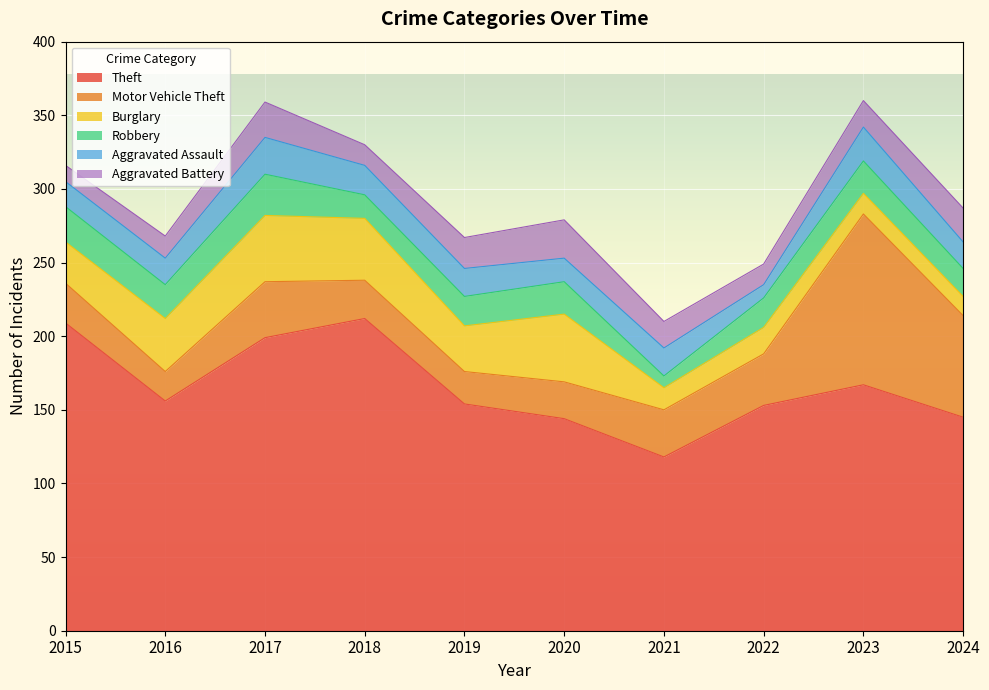

Reading left to right, what are all the values shown in this chart?

Theft: 209	156	199	212	154	144	118	153	167	145
Motor Vehicle Theft: 27	20	38	26	22	25	32	35	116	69
Burglary: 28	36	45	42	31	46	15	18	14	13
Robbery: 24	23	28	16	20	22	8	20	22	19
Aggravated Assault: 17	18	25	20	19	16	19	9	23	18
Aggravated Battery: 11	15	24	14	21	26	18	14	18	23